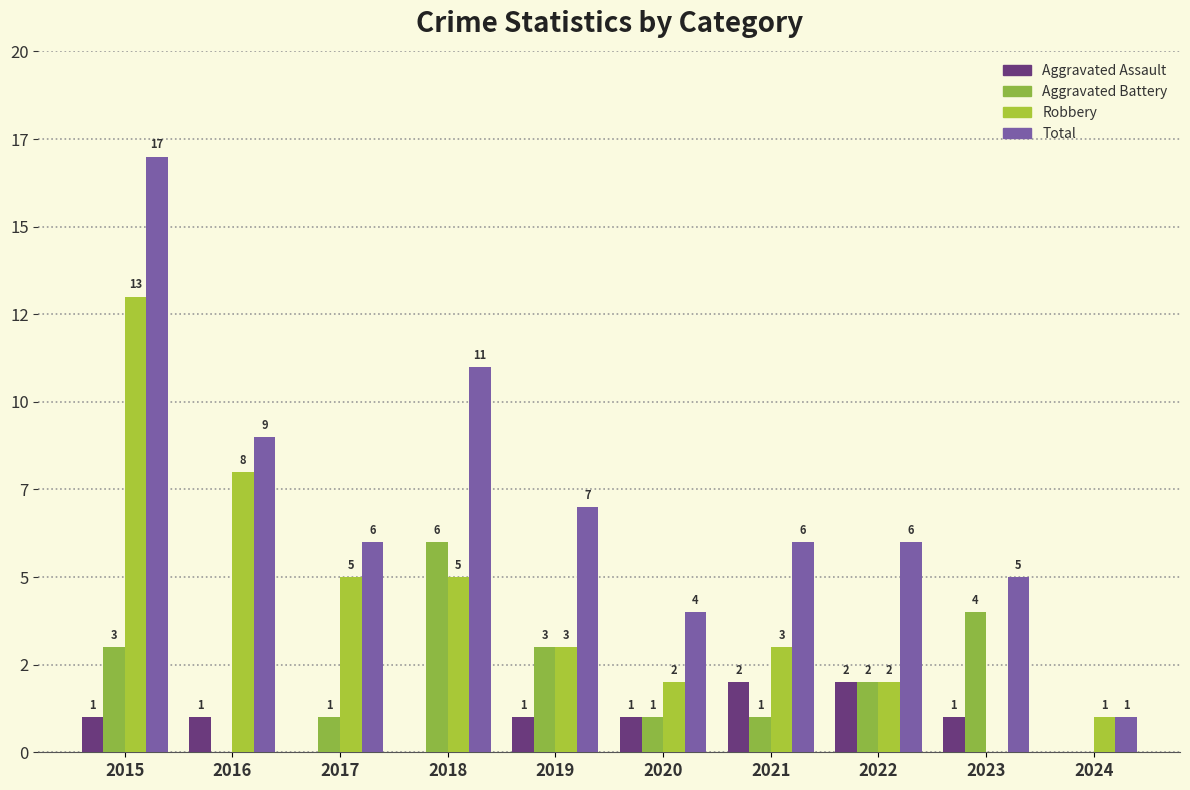

Does the chart contain stacked bars?

No